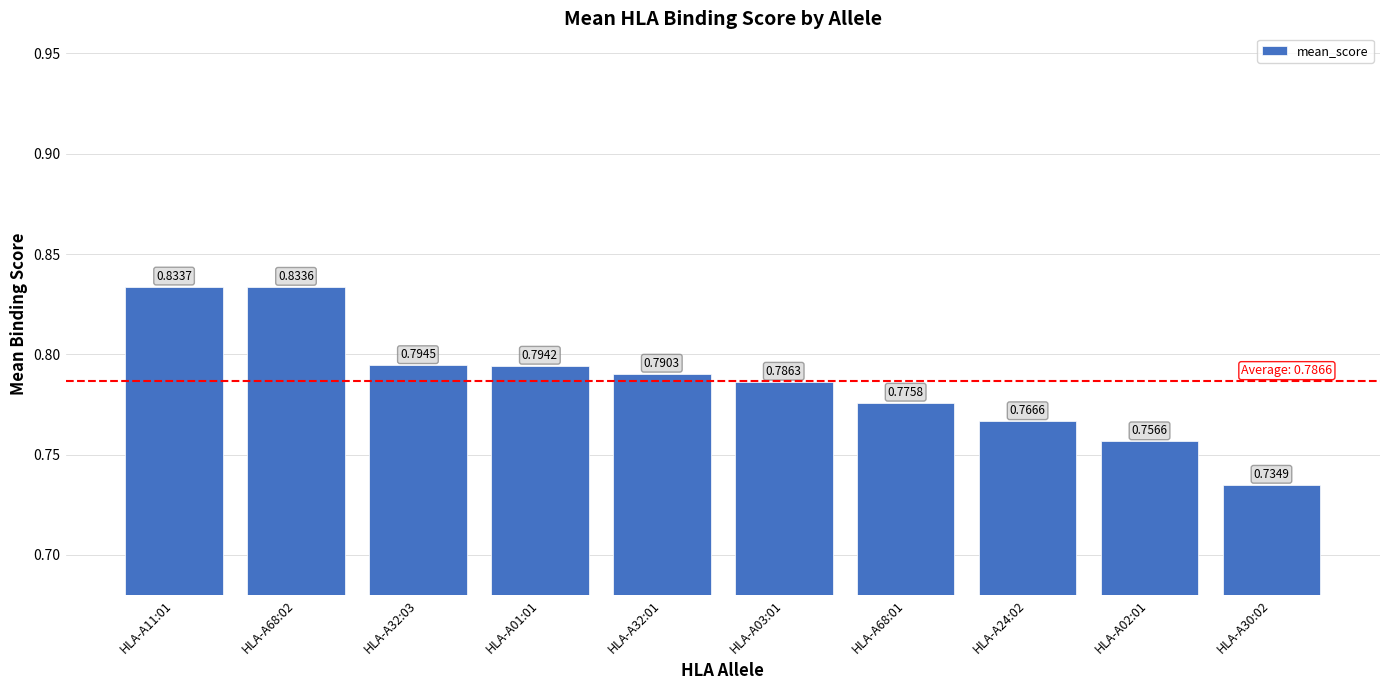

Which has a higher value, HLA-A68:01 or HLA-A32:01?

HLA-A32:01